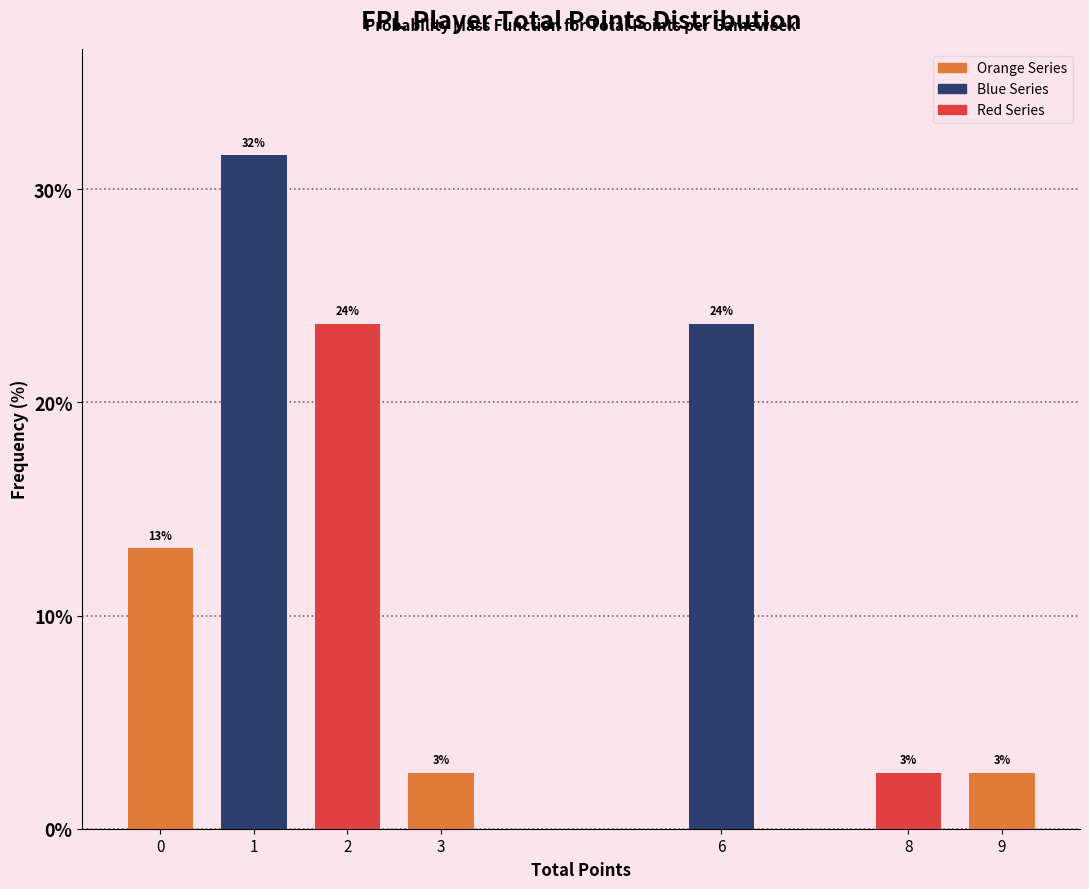

How many bars are there in total?

7